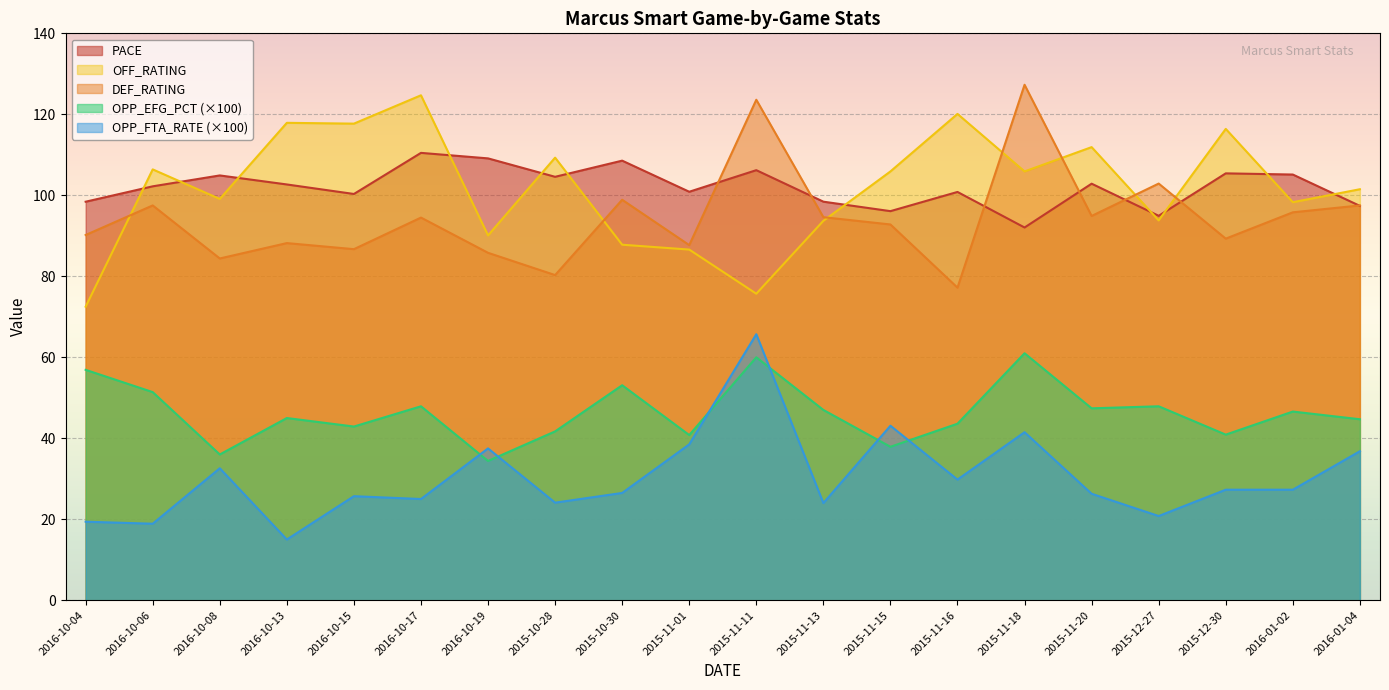

Which series ends up on top after the final intersection of OFF_RATING and DEF_RATING?

OFF_RATING